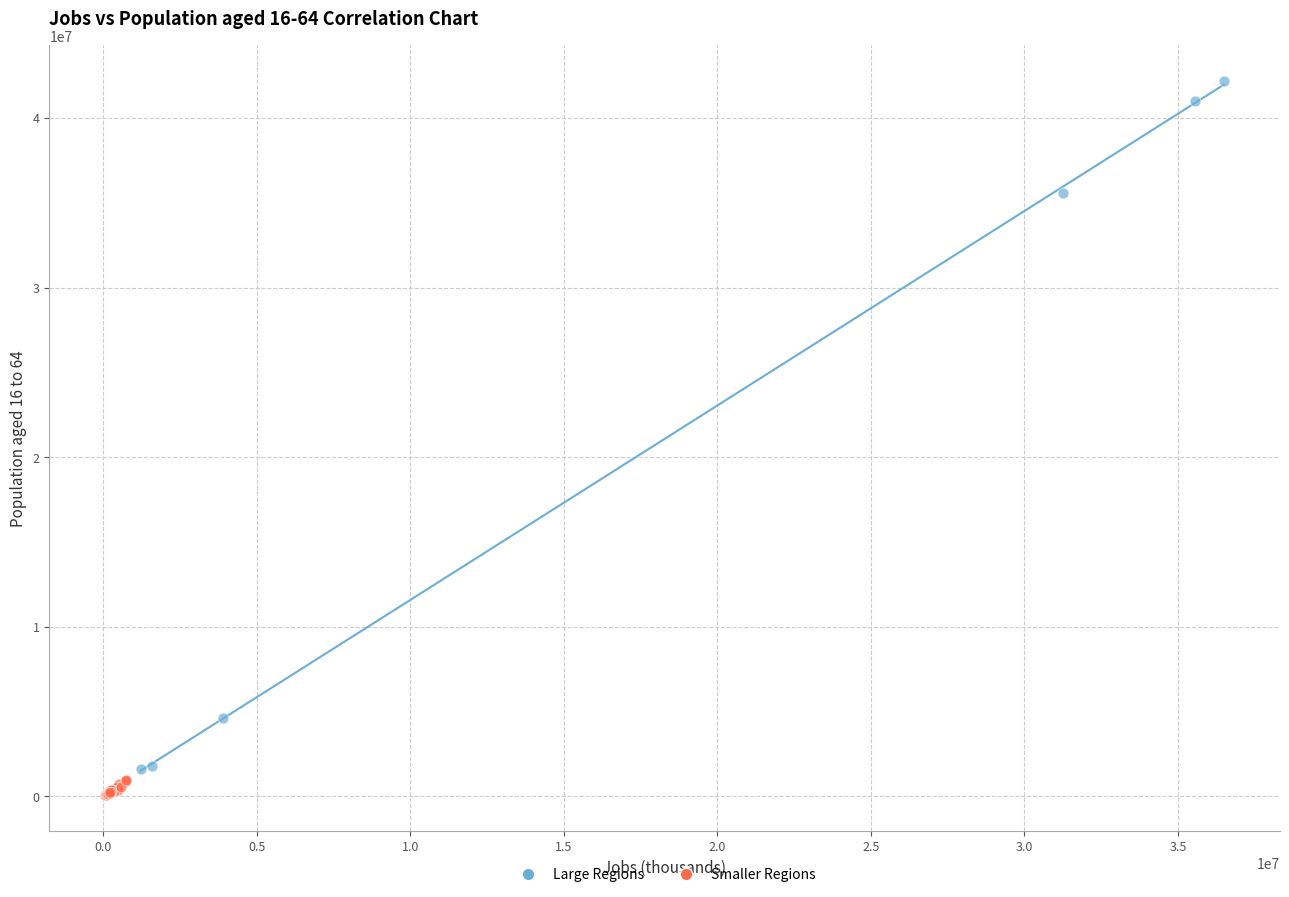

Which series has the largest Y range (max minus min)?

Large Regions